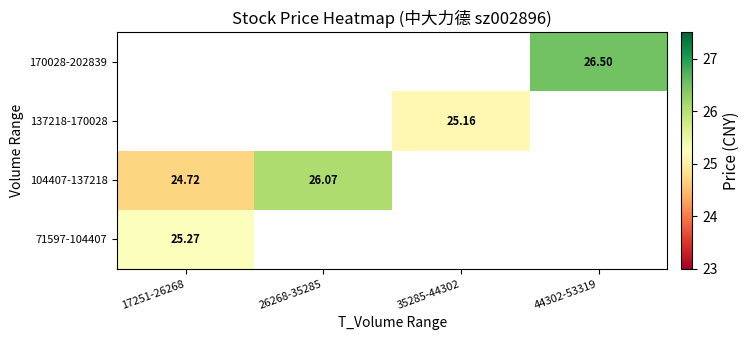

Which category has the lowest value in the 71597-104407 series?

17251-26268